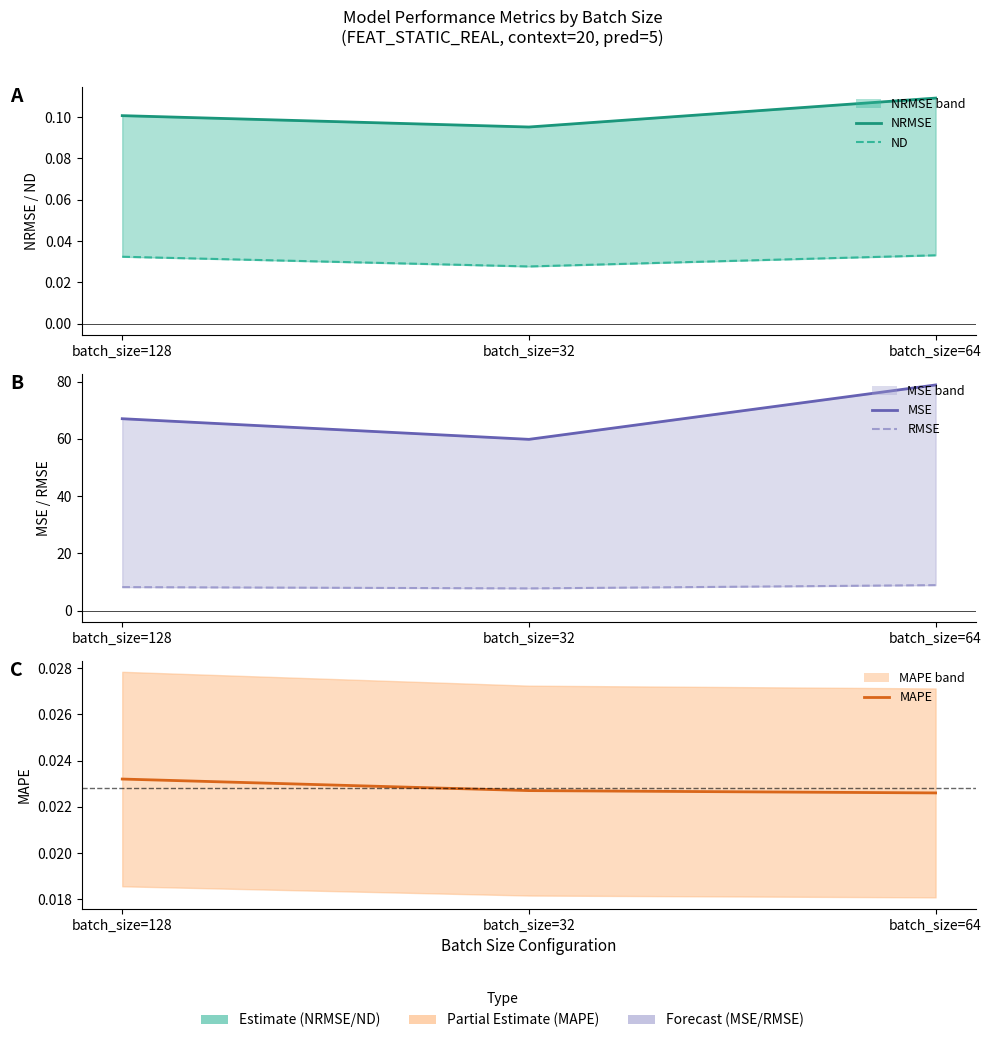

What is the label of the 2nd point from the left?

batch_size=32